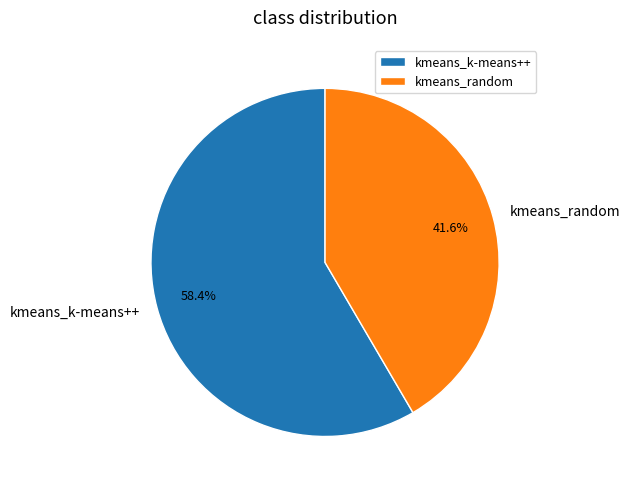

Does kmeans_random account for over 50% of the chart?

No